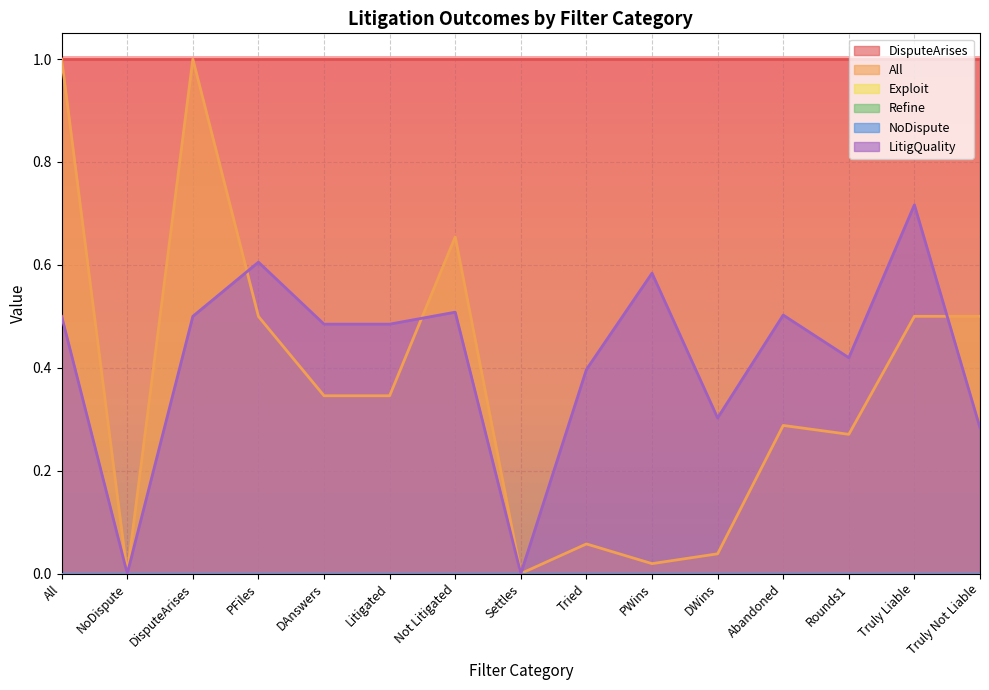

True or false: NoDispute and Refine cross at least once.

False